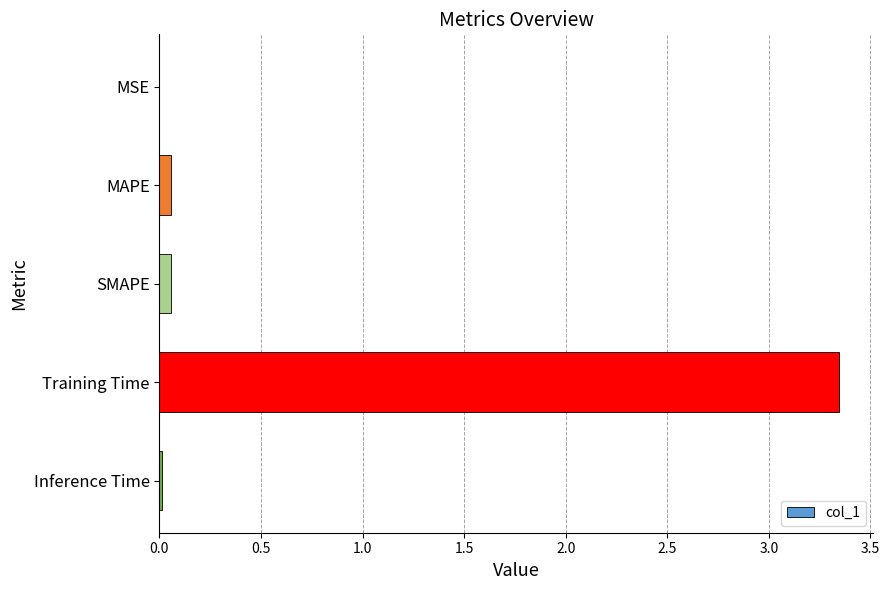

Which label corresponds to the largest value in the chart?

Training Time